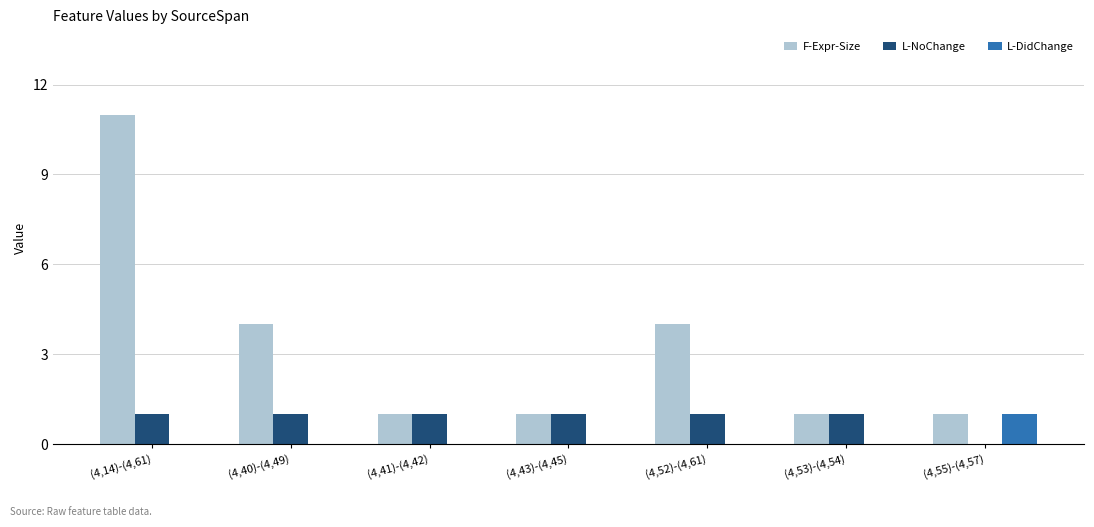

How many categories are shown in the chart?

7